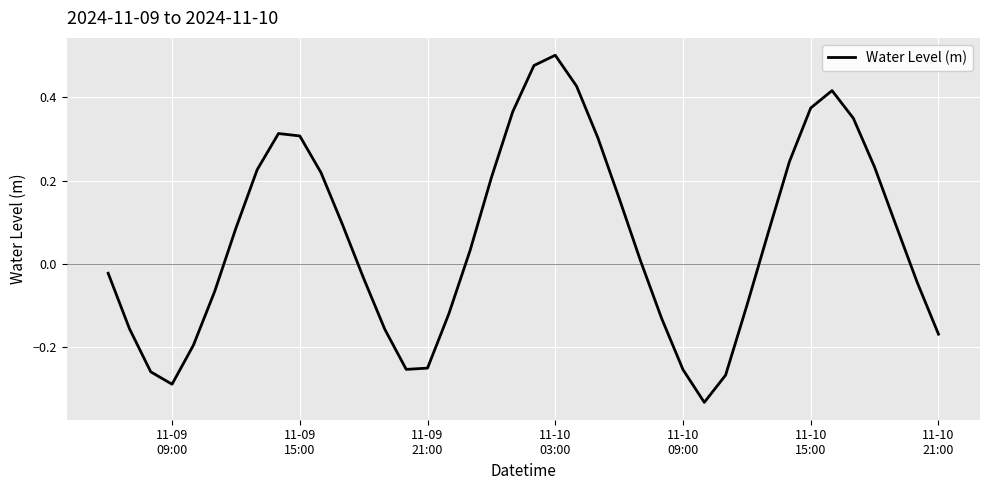

What is the difference between the maximum and minimum values?

0.8